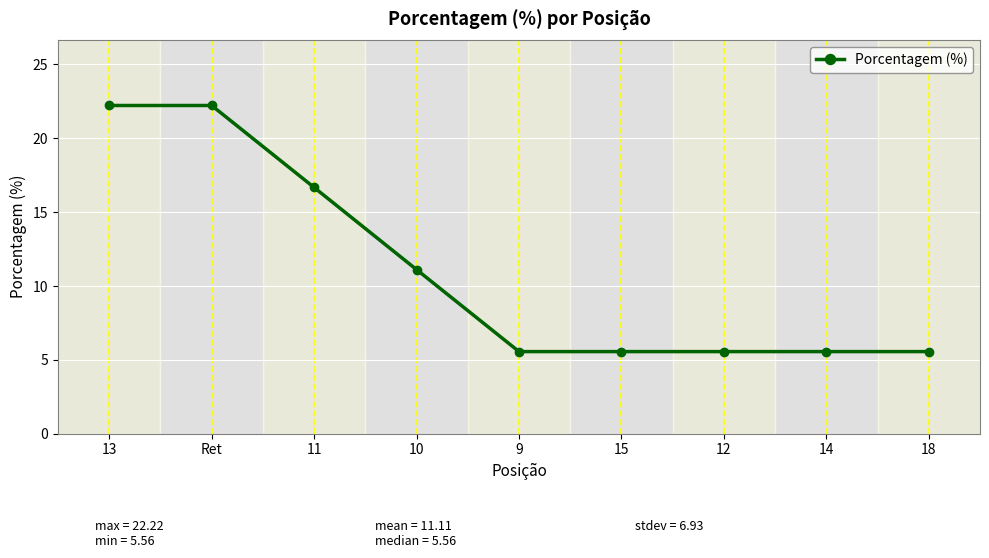

What is the minimum value shown in the chart?

5.6